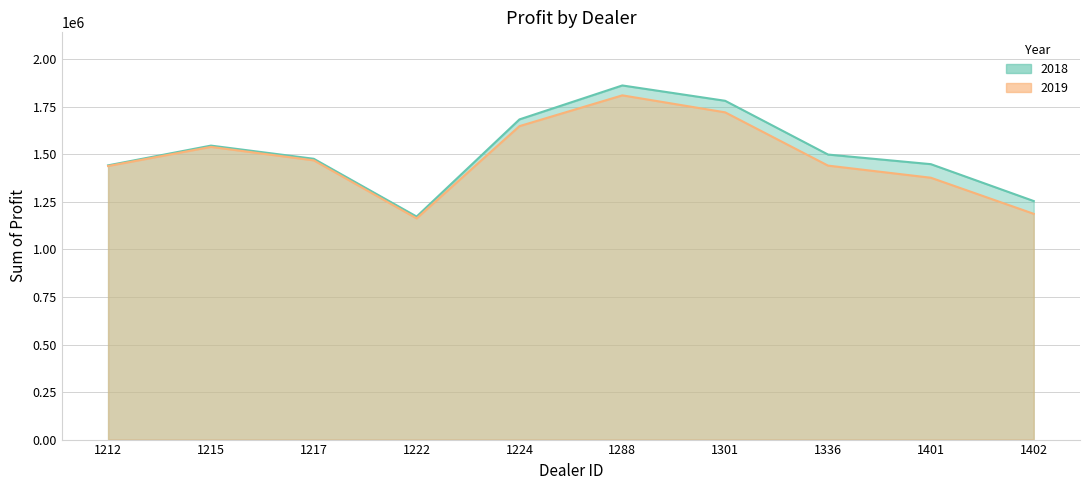

How many lines are shown in the chart?

2